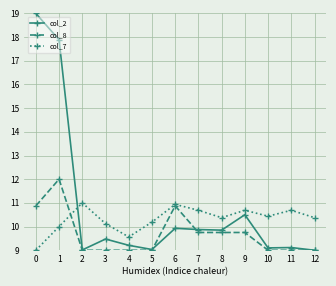

Rank the series by their average value, from lowest to highest.

col_8, col_7, col_2